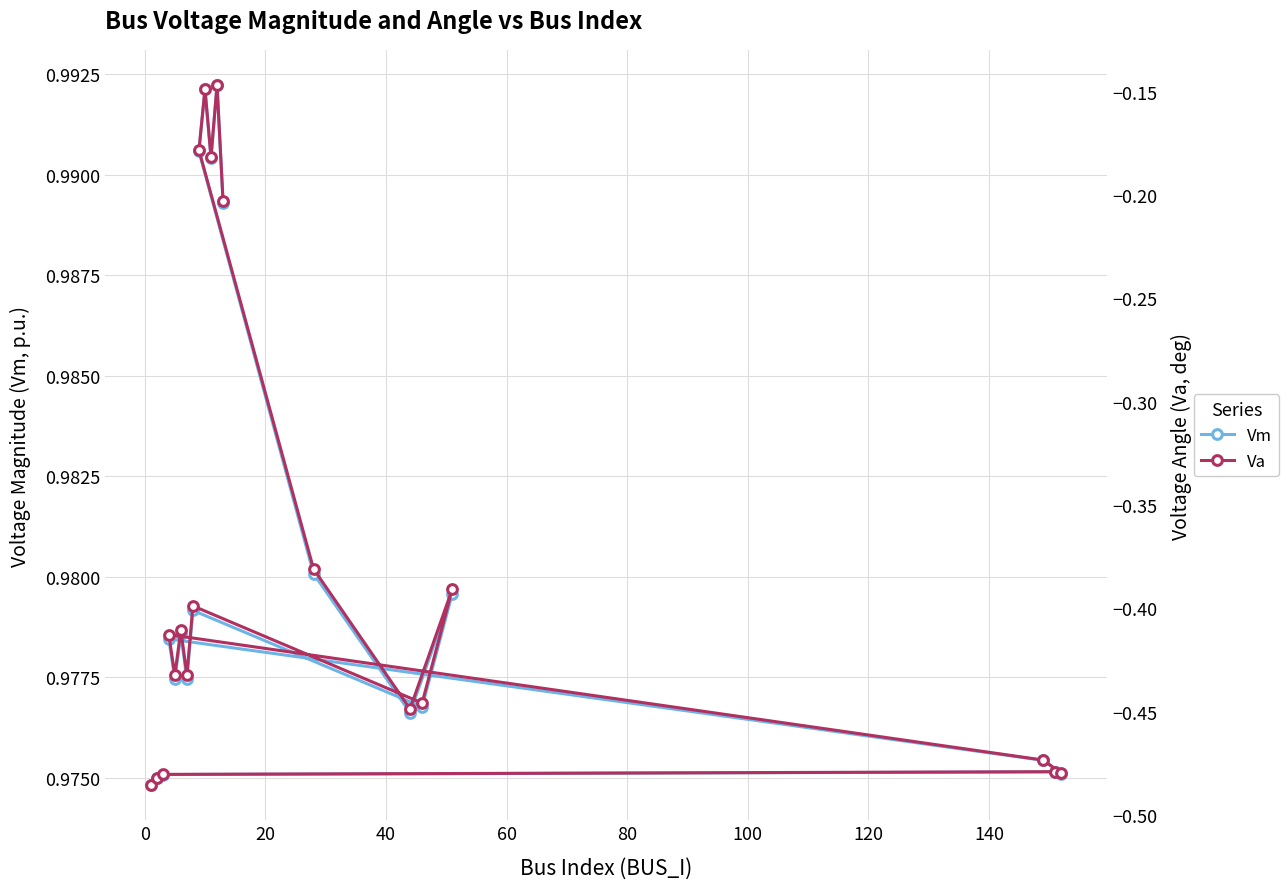

How many Vm values are between 0 and 1?

20